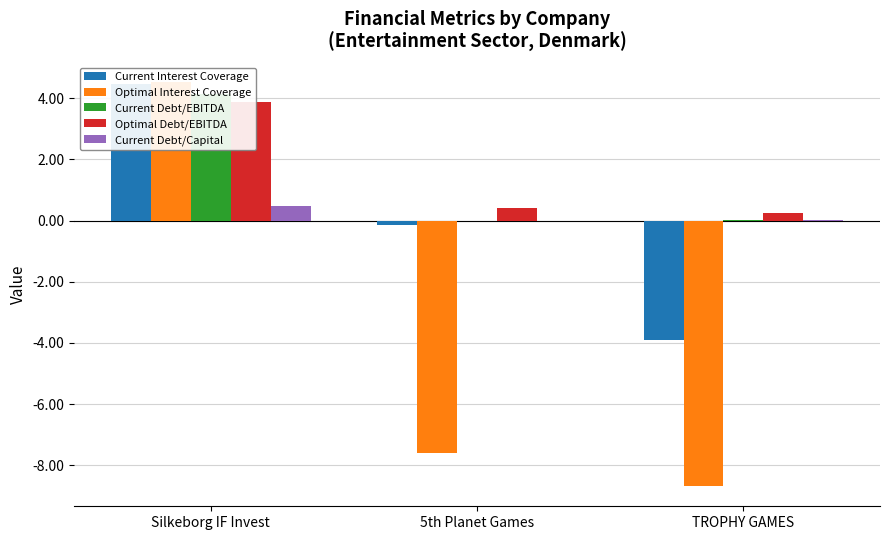

Which series changed the most between 5th Planet Games and TROPHY GAMES?

Current Interest Coverage